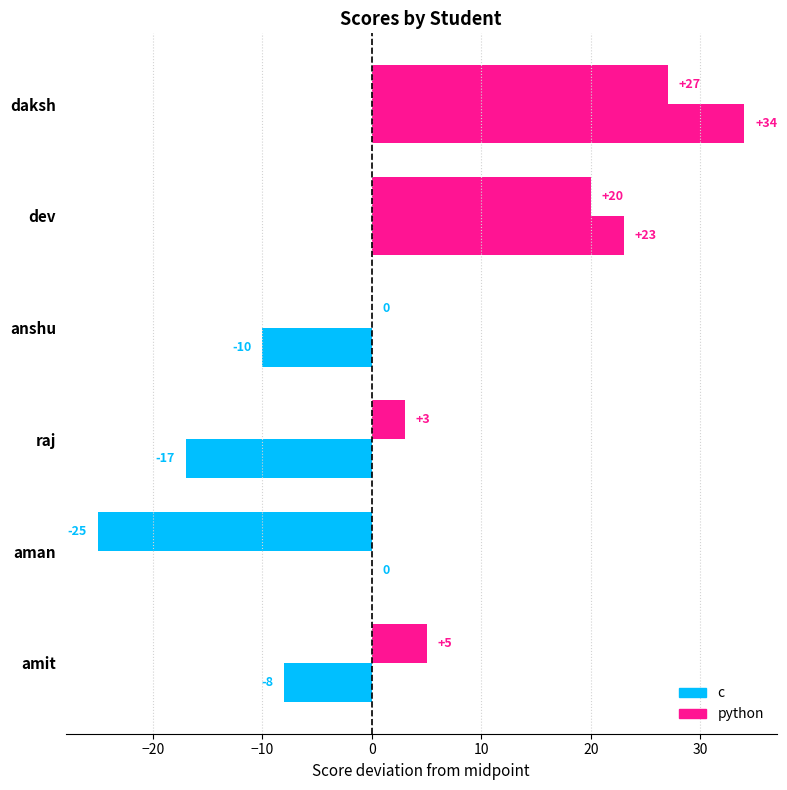

What position from the right is raj?

4